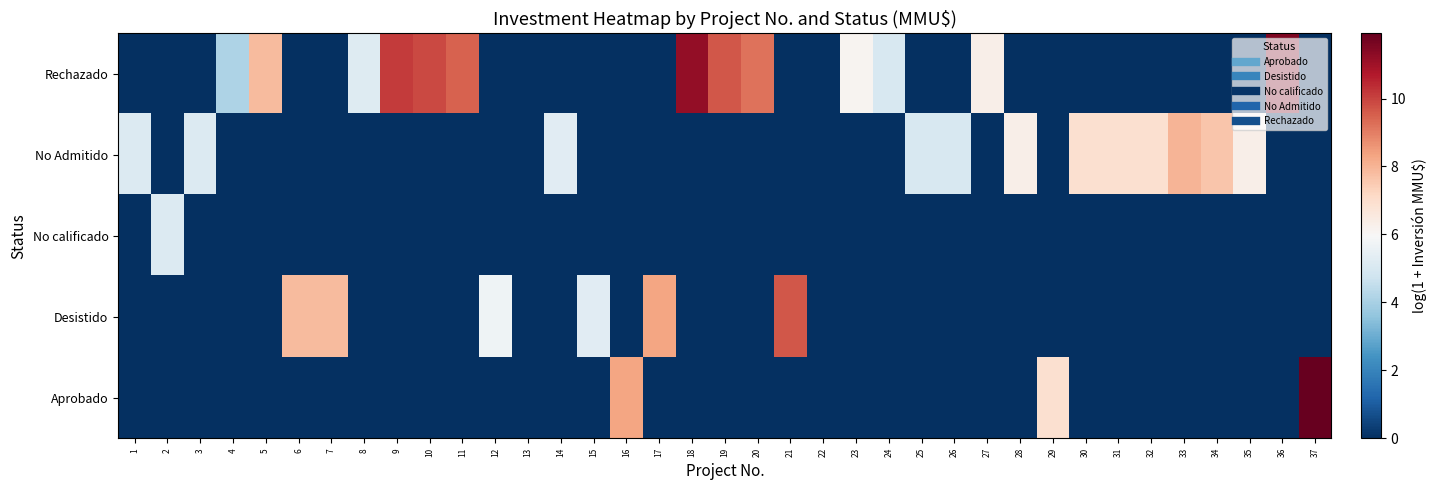

Reading right to left, transcribe all the data shown in this chart.

Rechazado: 37=0.0	36=11.5	35=0.0	34=0.0	33=0.0	32=0.0	31=0.0	30=0.0	29=0.0	28=0.0	27=6.3	26=0.0	25=0.0	24=5.0	23=6.1	22=0.0	21=0.0	20=9.2	19=9.7	18=11.2	17=0.0	16=0.0	15=0.0	14=0.0	13=0.0	12=0.0	11=9.5	10=9.9	9=10.1	8=5.2	7=0.0	6=0.0	5=7.9	4=4.1	3=0.0	2=0.0	1=0.0
No Admitido: 37=0.0	36=0.0	35=6.3	34=7.6	33=8.0	32=6.9	31=6.9	30=6.9	29=0.0	28=6.3	27=0.0	26=5.0	25=5.0	24=0.0	23=0.0	22=0.0	21=0.0	20=0.0	19=0.0	18=0.0	17=0.0	16=0.0	15=0.0	14=5.3	13=0.0	12=0.0	11=0.0	10=0.0	9=0.0	8=0.0	7=0.0	6=0.0	5=0.0	4=0.0	3=5.1	2=0.0	1=5.1
No calificado: 37=0.0	36=0.0	35=0.0	34=0.0	33=0.0	32=0.0	31=0.0	30=0.0	29=0.0	28=0.0	27=0.0	26=0.0	25=0.0	24=0.0	23=0.0	22=0.0	21=0.0	20=0.0	19=0.0	18=0.0	17=0.0	16=0.0	15=0.0	14=0.0	13=0.0	12=0.0	11=0.0	10=0.0	9=0.0	8=0.0	7=0.0	6=0.0	5=0.0	4=0.0	3=0.0	2=5.1	1=0.0
Desistido: 37=0.0	36=0.0	35=0.0	34=0.0	33=0.0	32=0.0	31=0.0	30=0.0	29=0.0	28=0.0	27=0.0	26=0.0	25=0.0	24=0.0	23=0.0	22=0.0	21=9.7	20=0.0	19=0.0	18=0.0	17=8.3	16=0.0	15=5.3	14=0.0	13=0.0	12=5.7	11=0.0	10=0.0	9=0.0	8=0.0	7=7.9	6=7.9	5=0.0	4=0.0	3=0.0	2=0.0	1=0.0
Aprobado: 37=11.9	36=0.0	35=0.0	34=0.0	33=0.0	32=0.0	31=0.0	30=0.0	29=6.9	28=0.0	27=0.0	26=0.0	25=0.0	24=0.0	23=0.0	22=0.0	21=0.0	20=0.0	19=0.0	18=0.0	17=0.0	16=8.3	15=0.0	14=0.0	13=0.0	12=0.0	11=0.0	10=0.0	9=0.0	8=0.0	7=0.0	6=0.0	5=0.0	4=0.0	3=0.0	2=0.0	1=0.0